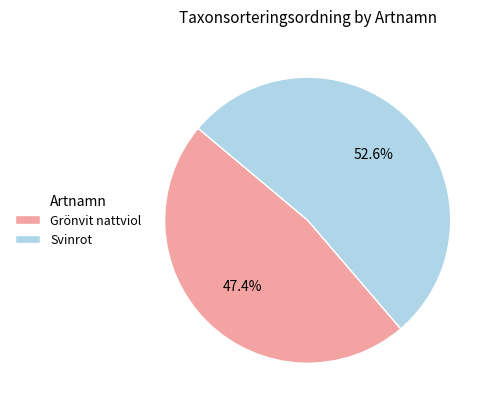

Approximately how many times larger is the value at Grönvit nattviol compared to Svinrot?

0.9